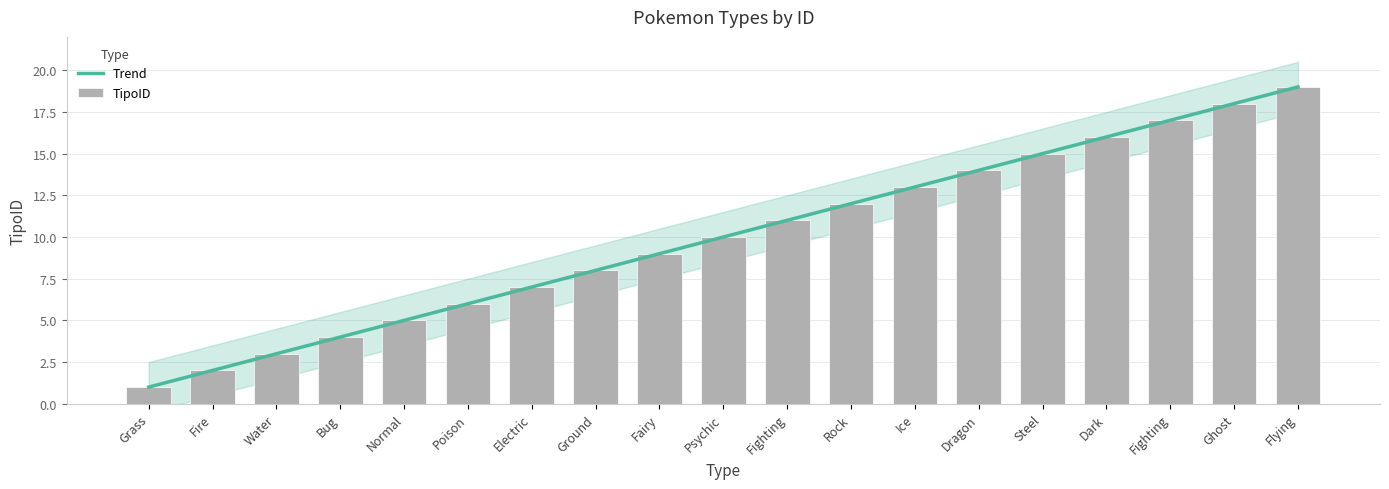

The chart shows a value of 9 at Fairy. True or false?

True